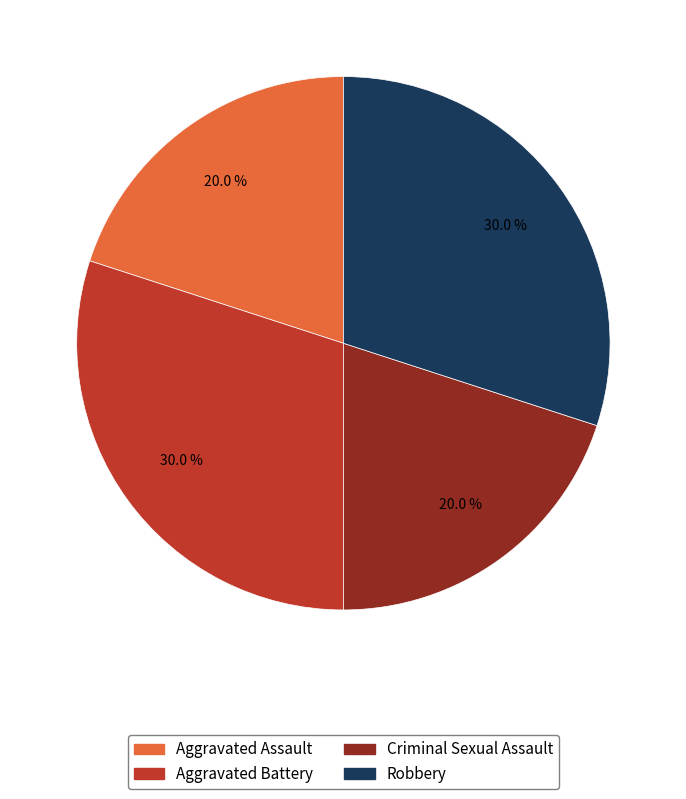

How much of the chart is everything except Robbery?

70.0%